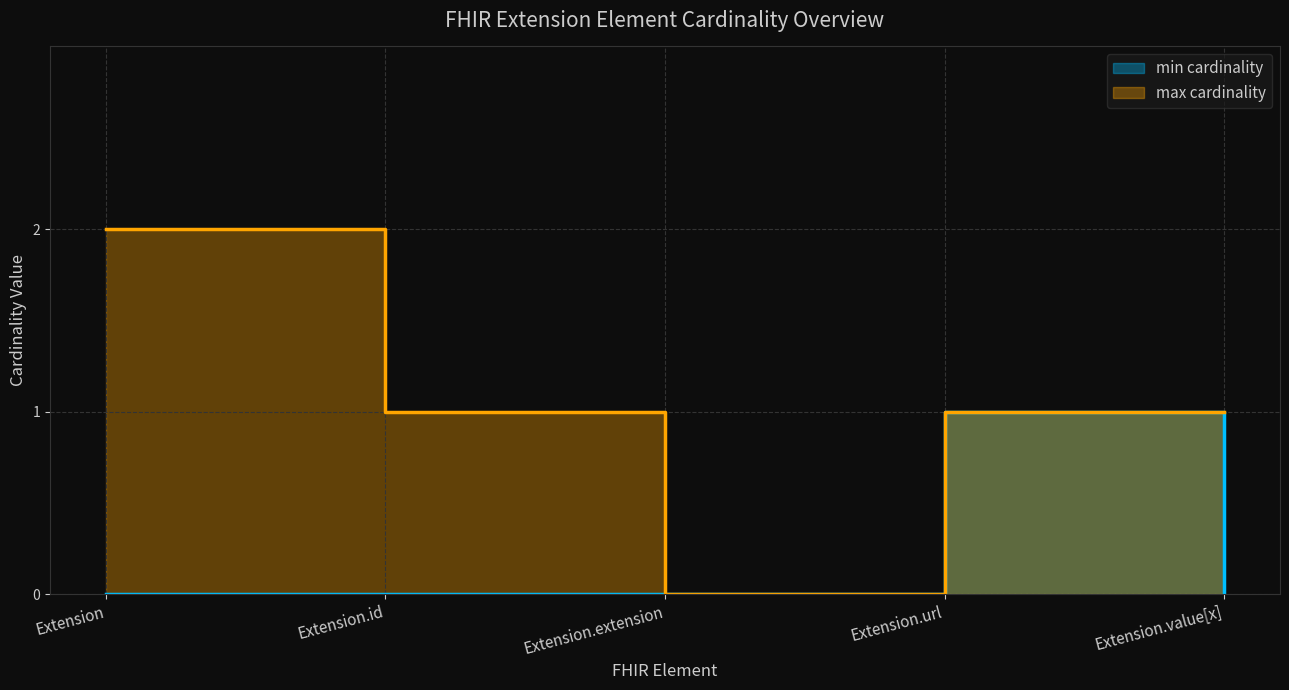

True or false: Extension.extension and Extension.url cross at least once.

False